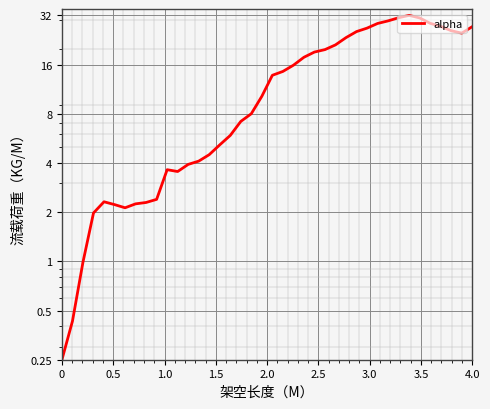

What is the value of the 31st point from the left?

28.5